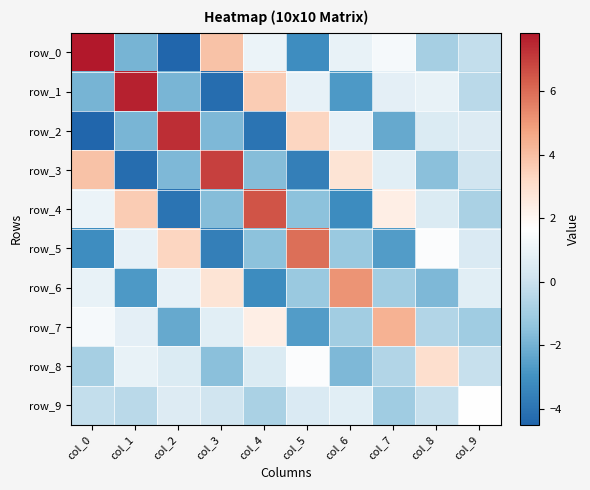

At which label is row_8 closest to 0?

col_9